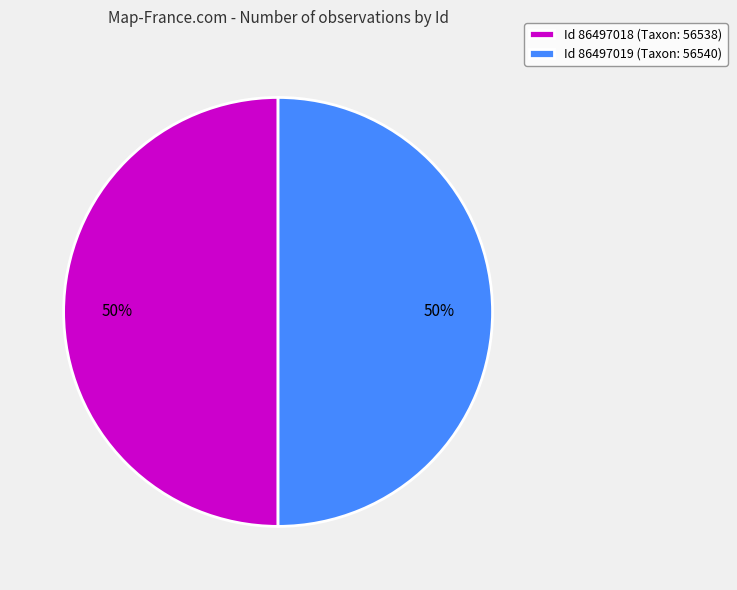

To the nearest percent, what is the combined percentage of Id 86497018 (Taxon: 56538) and Id 86497019 (Taxon: 56540)?

100%